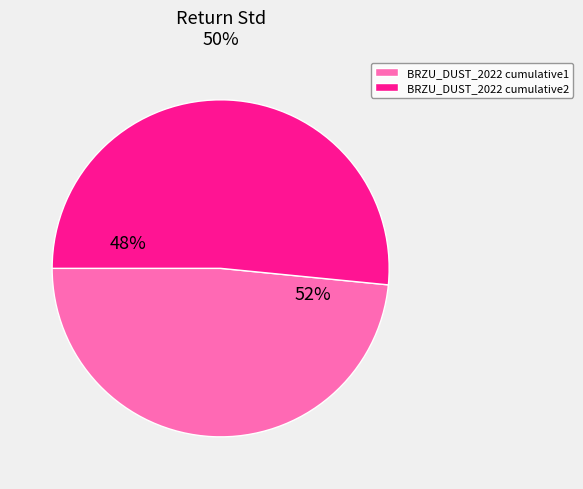

Which category accounts for the majority?

BRZU_DUST_2022 cumulative2